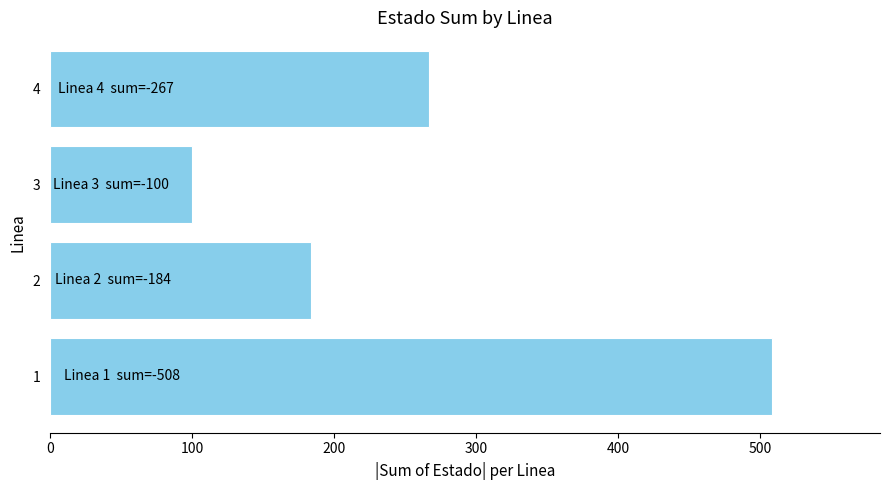

Between 4 and 3, which is larger?

4